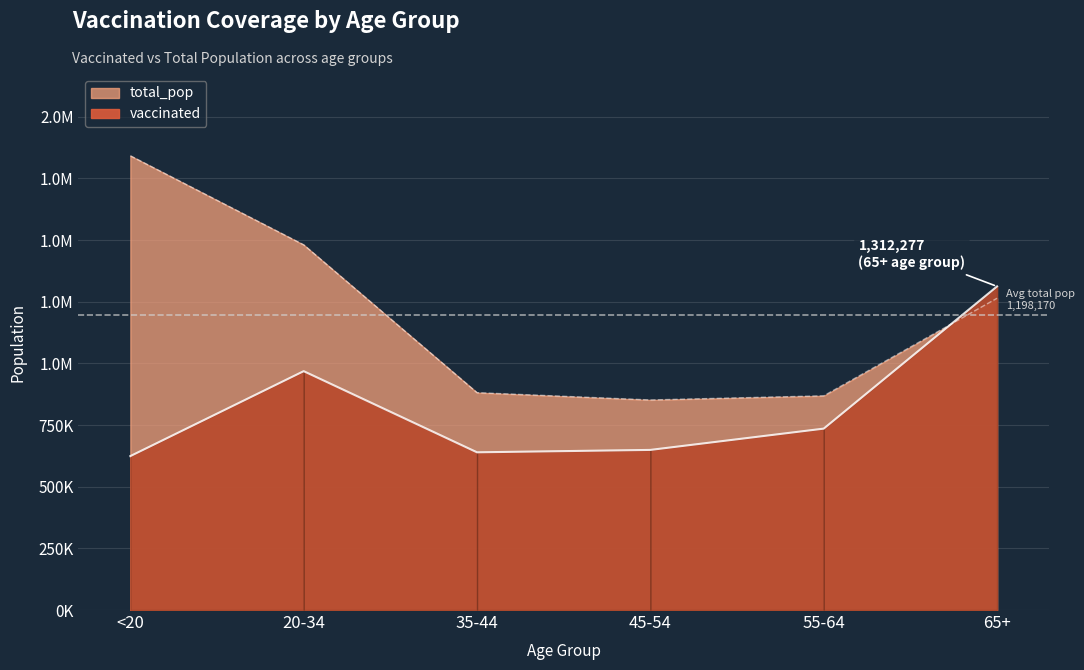

At how many categories does at least one series exceed 1367883?

2